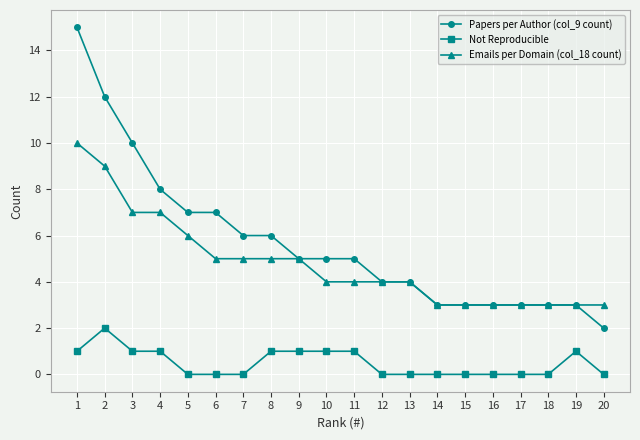

What is the highest value of the Papers per Author (col_9 count) series?

15